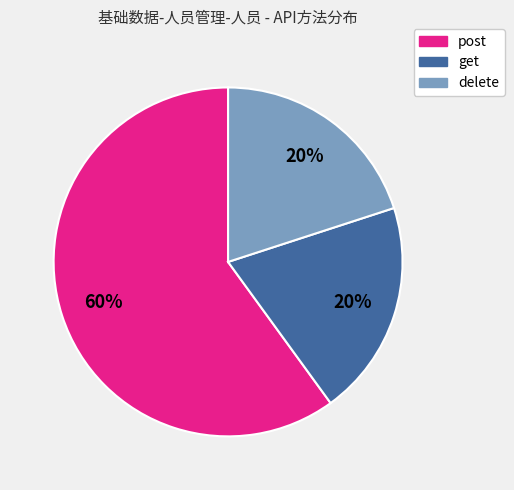

Between post and get, which is larger?

post